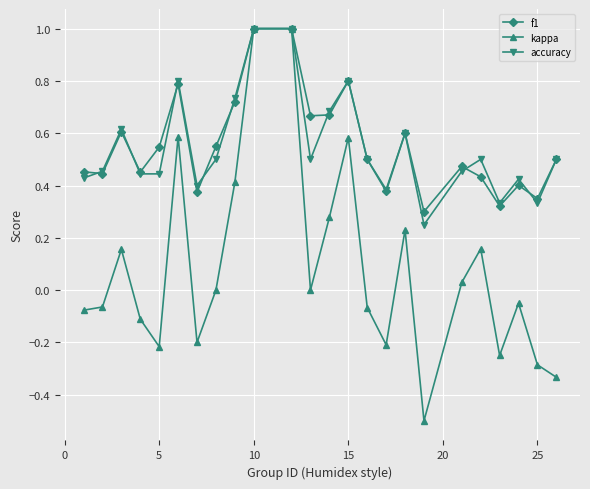

What is the maximum value for kappa?

1.0